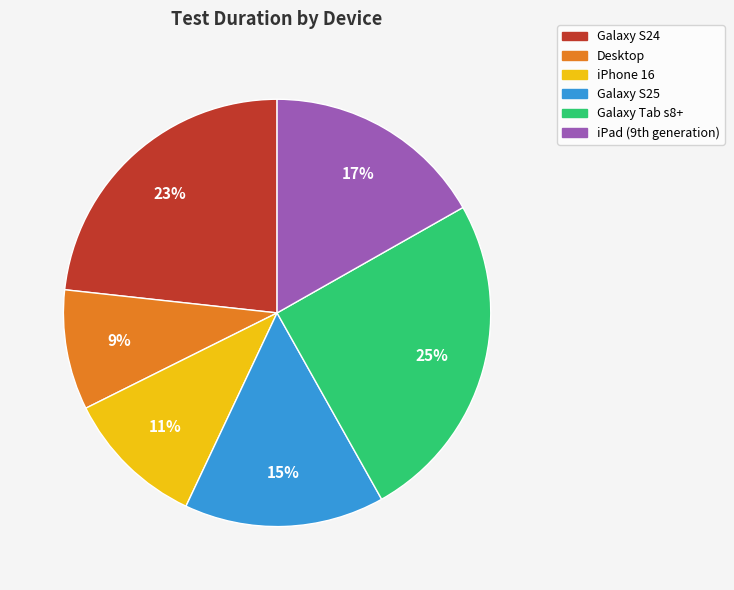

Which category has the smallest portion of the pie?

Desktop